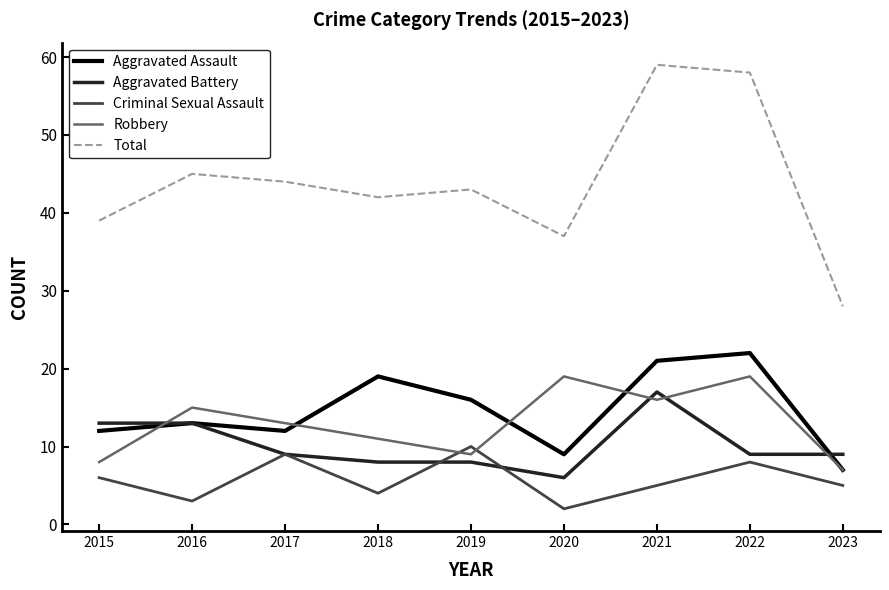

How many distinct data groups are displayed?

5